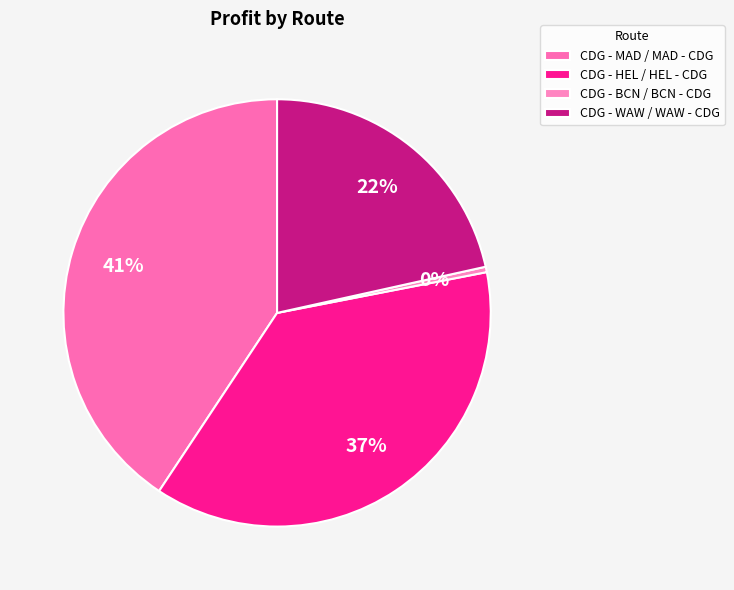

Count the number of slices in the pie.

4